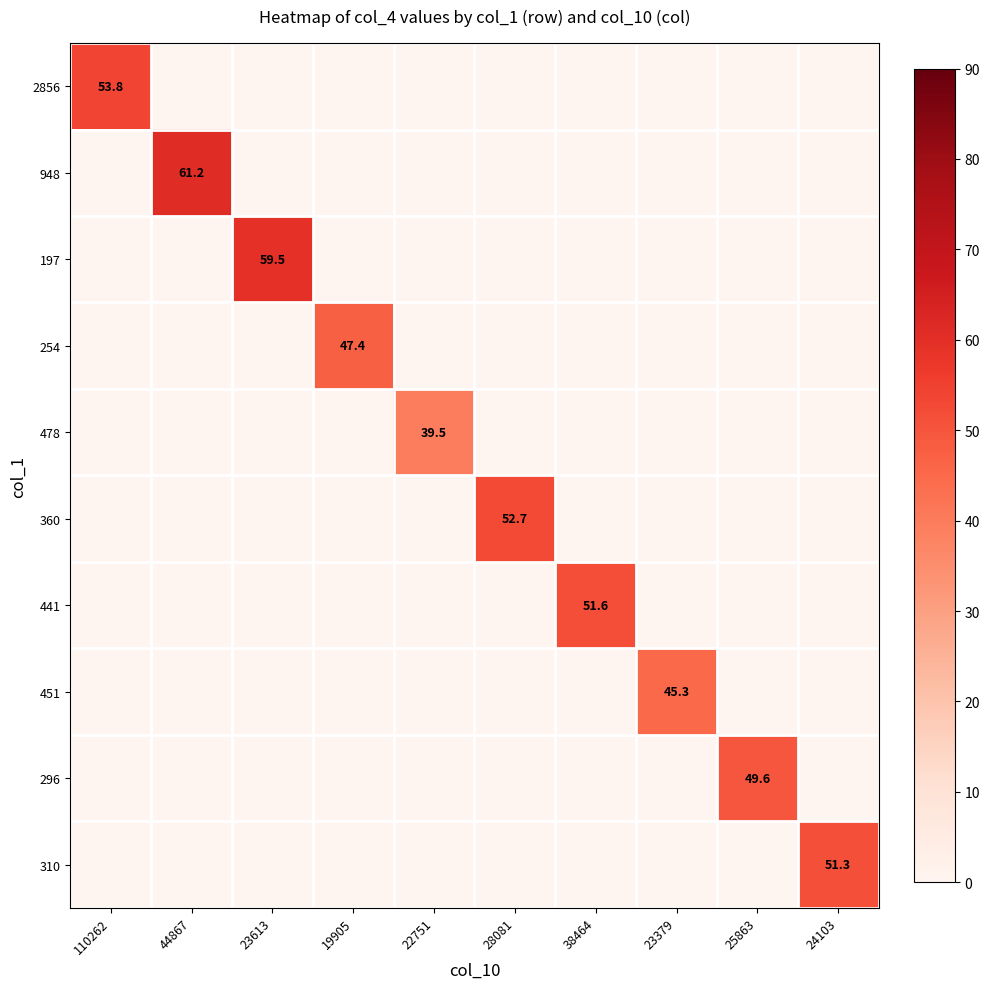

Which has a higher value, 38464 or 24103?

38464